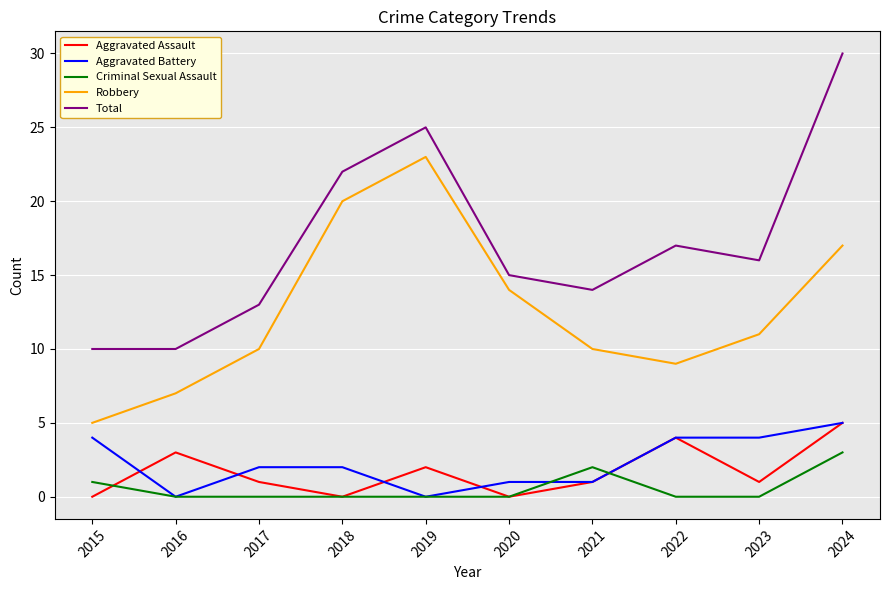

True or false: Criminal Sexual Assault and Robbery intersect in this chart.

False